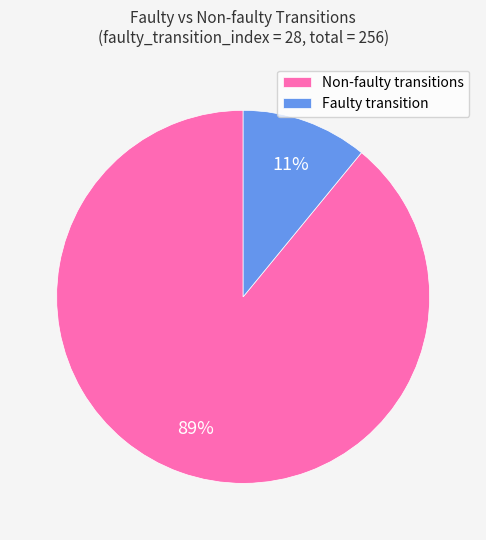

The Non-faulty transitions slice represents 82% of the pie. True or false?

False